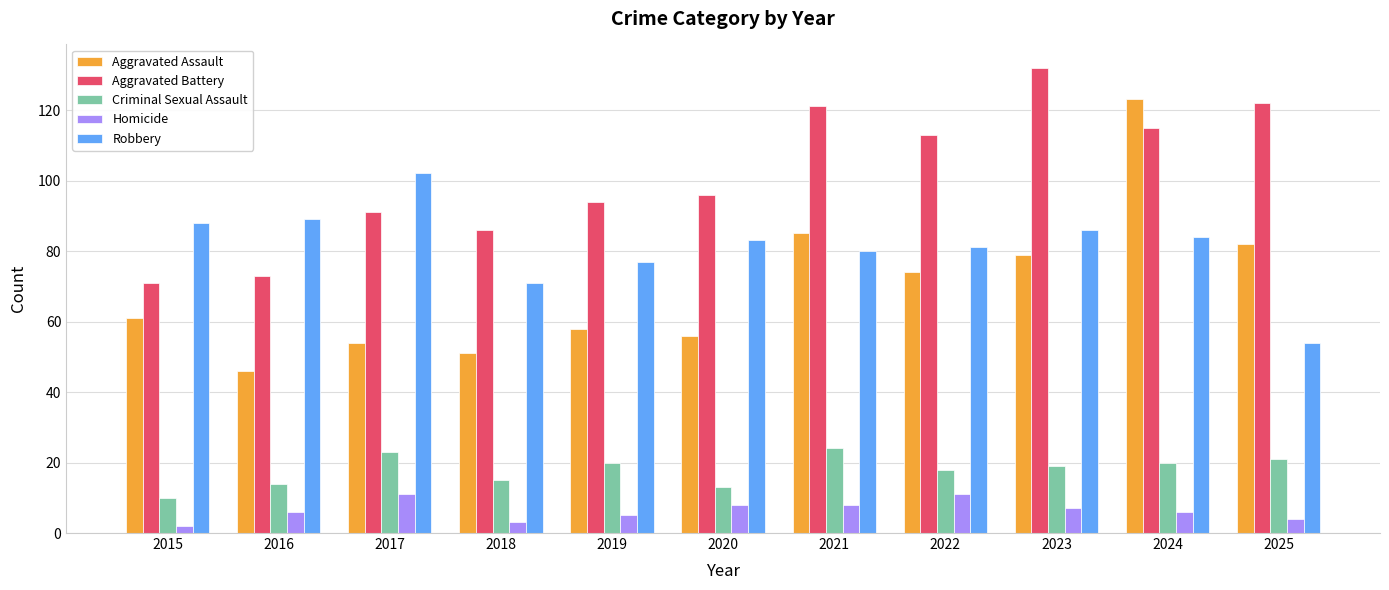

What is the spread (max minus min) of values at 2017?

91